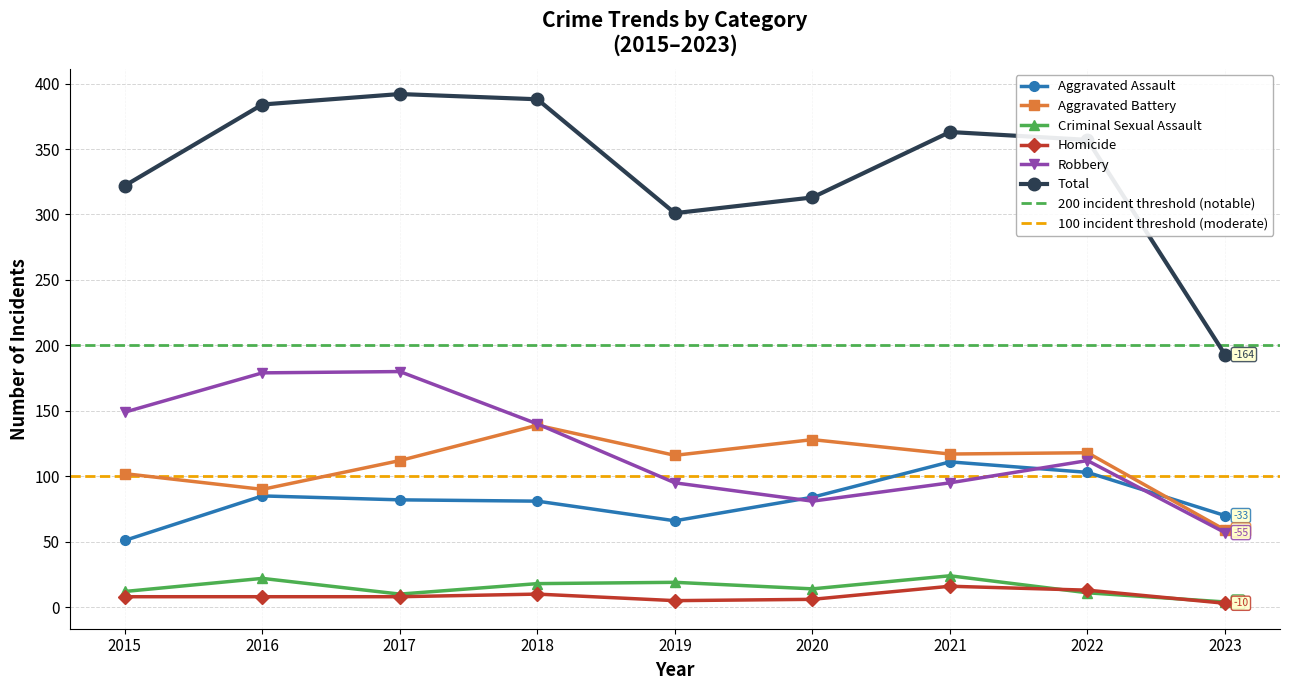

List the labels in order of Homicide value, largest first.

2021, 2022, 2018, 2015, 2016, 2017, 2020, 2019, 2023